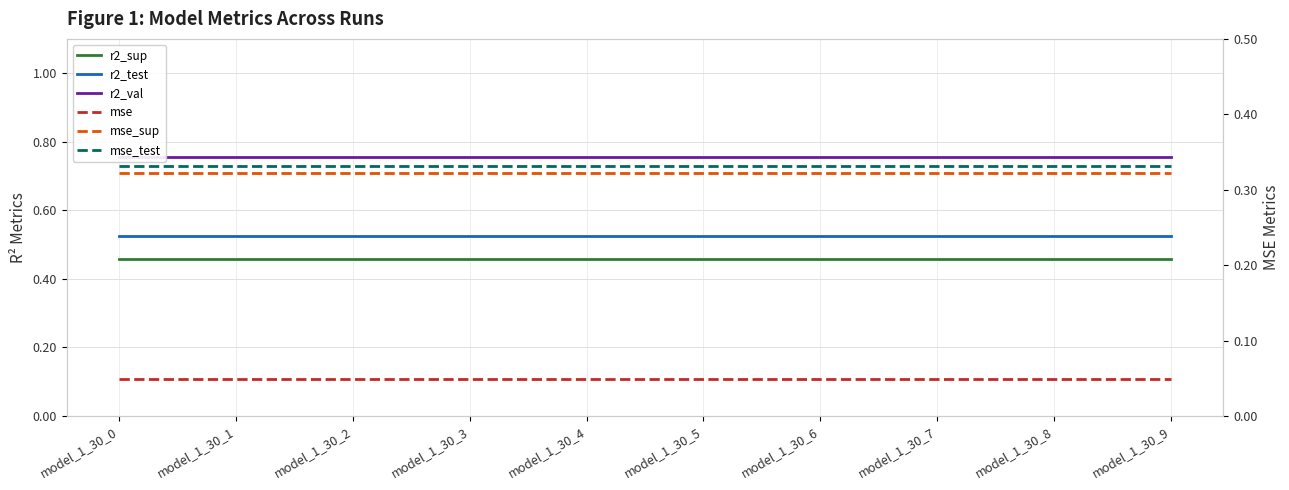

Is it true that r2_test equals 0.5 at model_1_30_1?

True